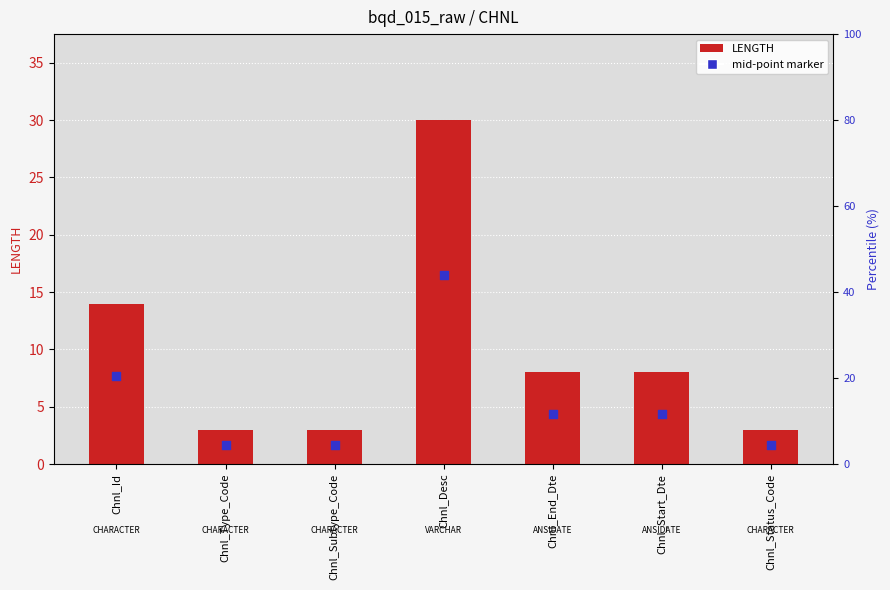

What are all the series names shown in the legend?

LENGTH, mid-point marker